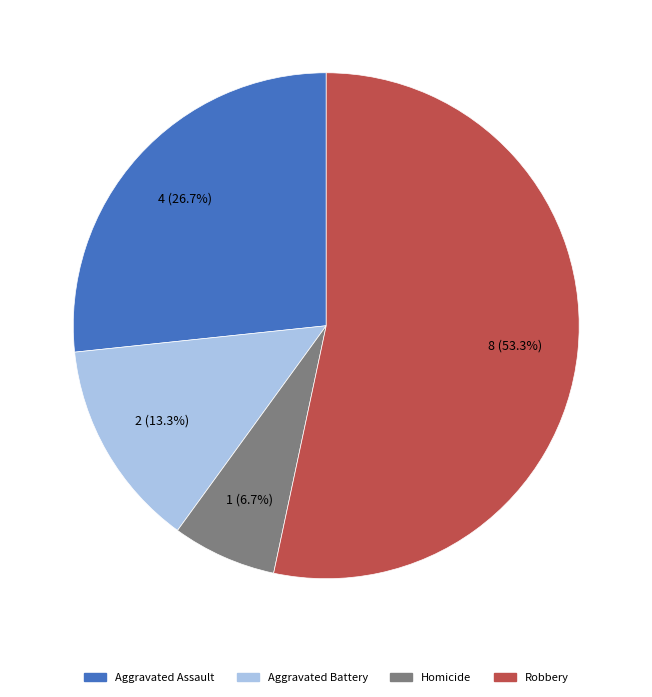

True or false: Aggravated Assault accounts for 33% of the total.

False